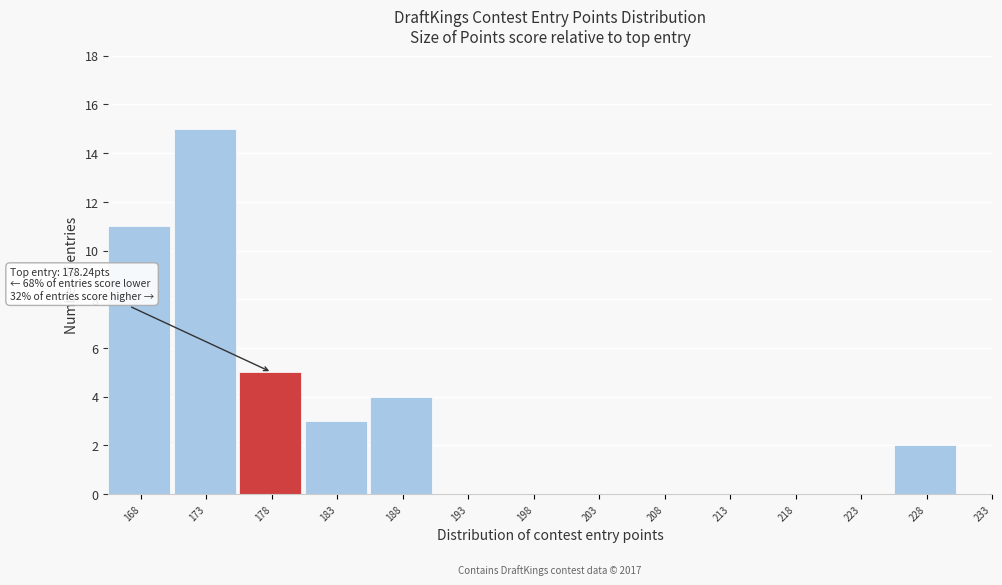

Reading left to right, list all the values displayed in this chart.

168=11	173=15	178=5	183=3	188=4	193=0	198=0	203=0	208=0	213=0	218=0	223=0	228=2	233=0